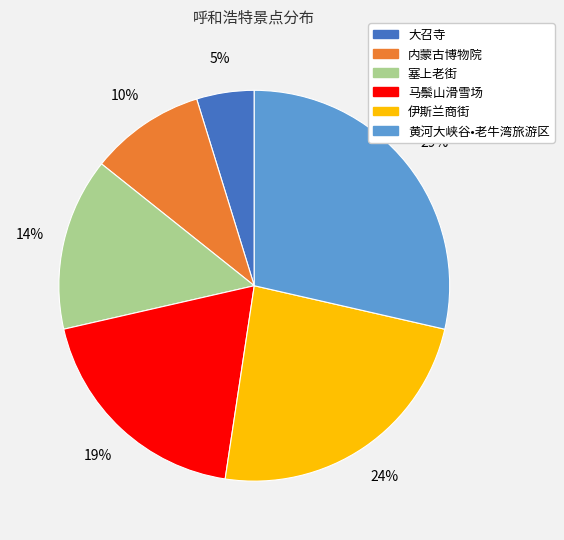

Combined, do 塞上老街 and 内蒙古博物院 account for over 50%?

No